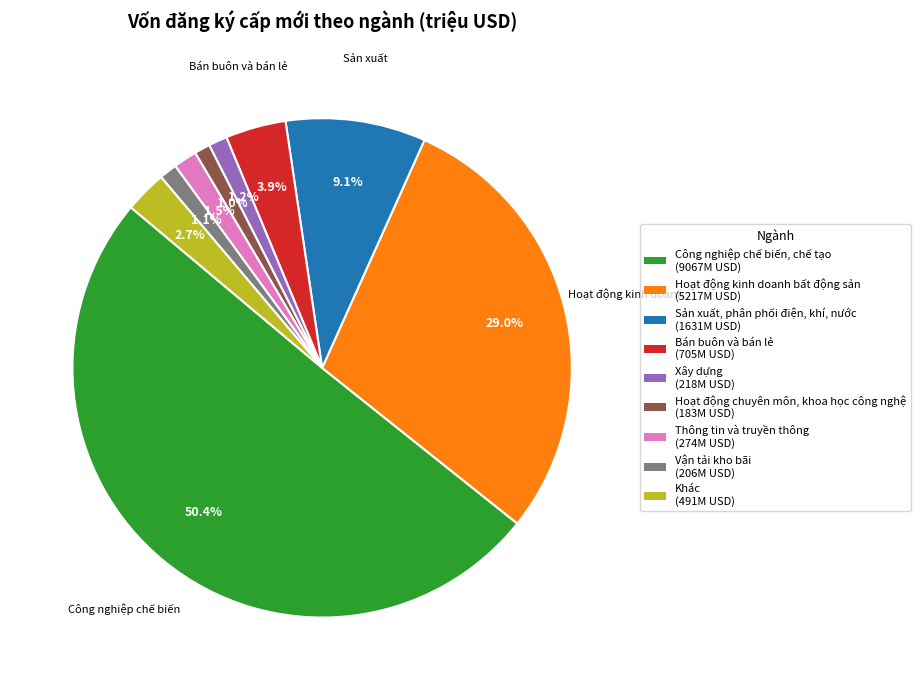

What is the total percentage of Sản xuất, phân phối điện, khí, nước and Thông tin và truyền thông?

10.6%